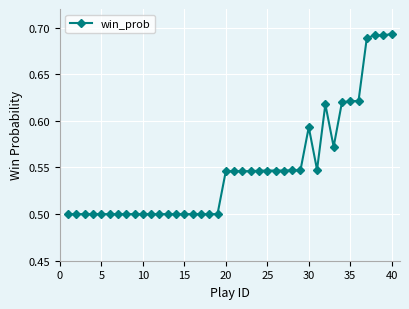

How many values are between 0 and 1?

40